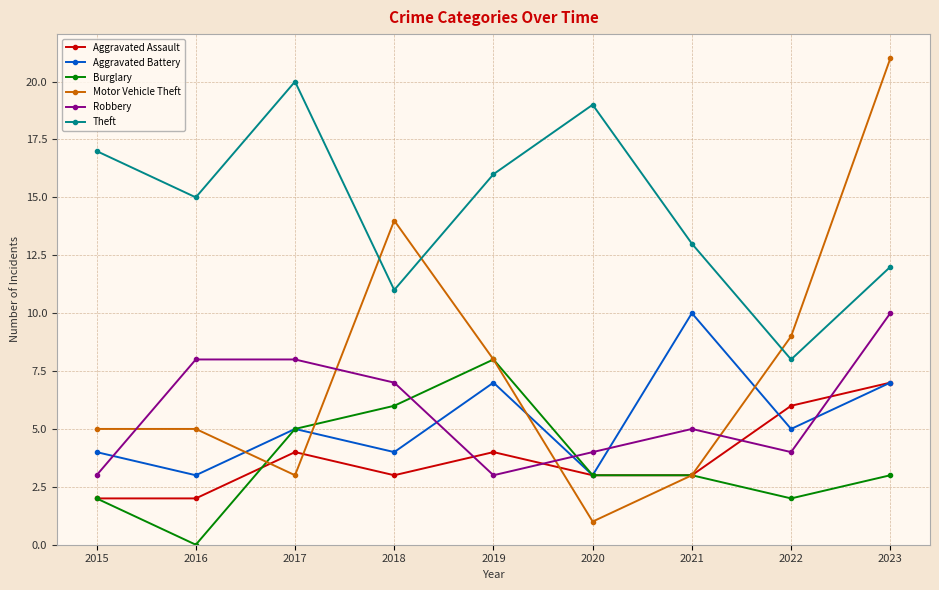

How many data points does each series have?

9